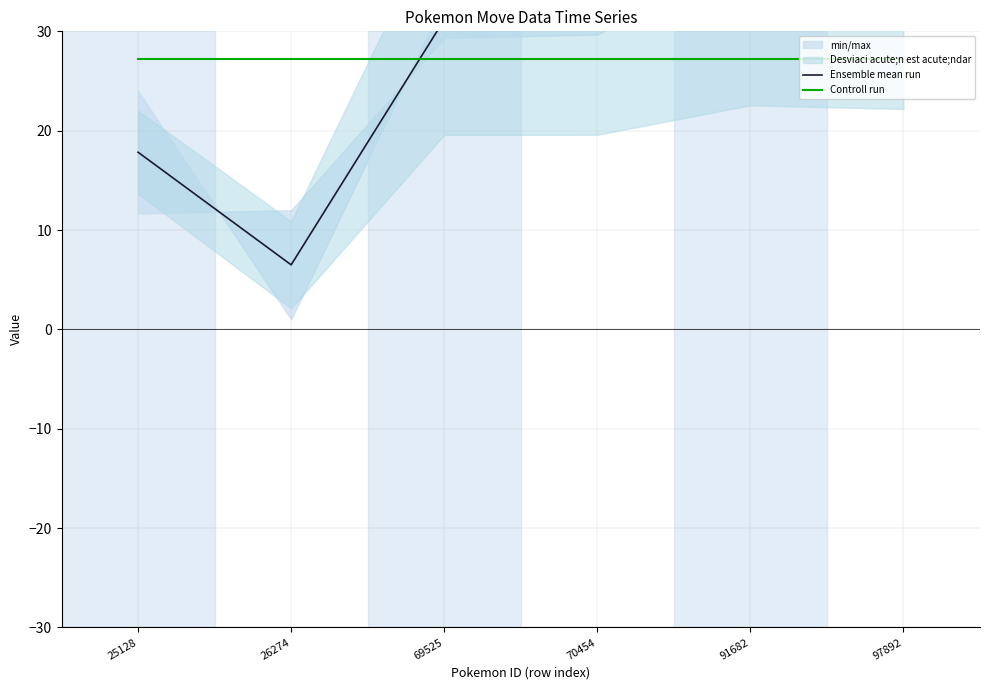

Which series changed the most between 69525 and 91682?

Ensemble mean run